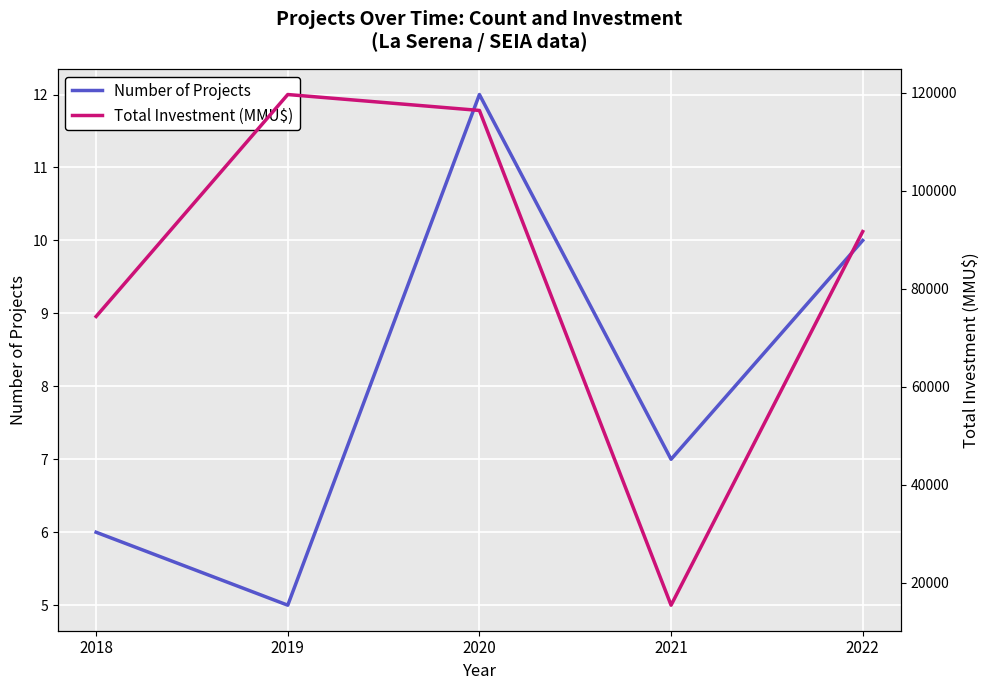

At which category does Number of Projects reach its first local valley?

2019